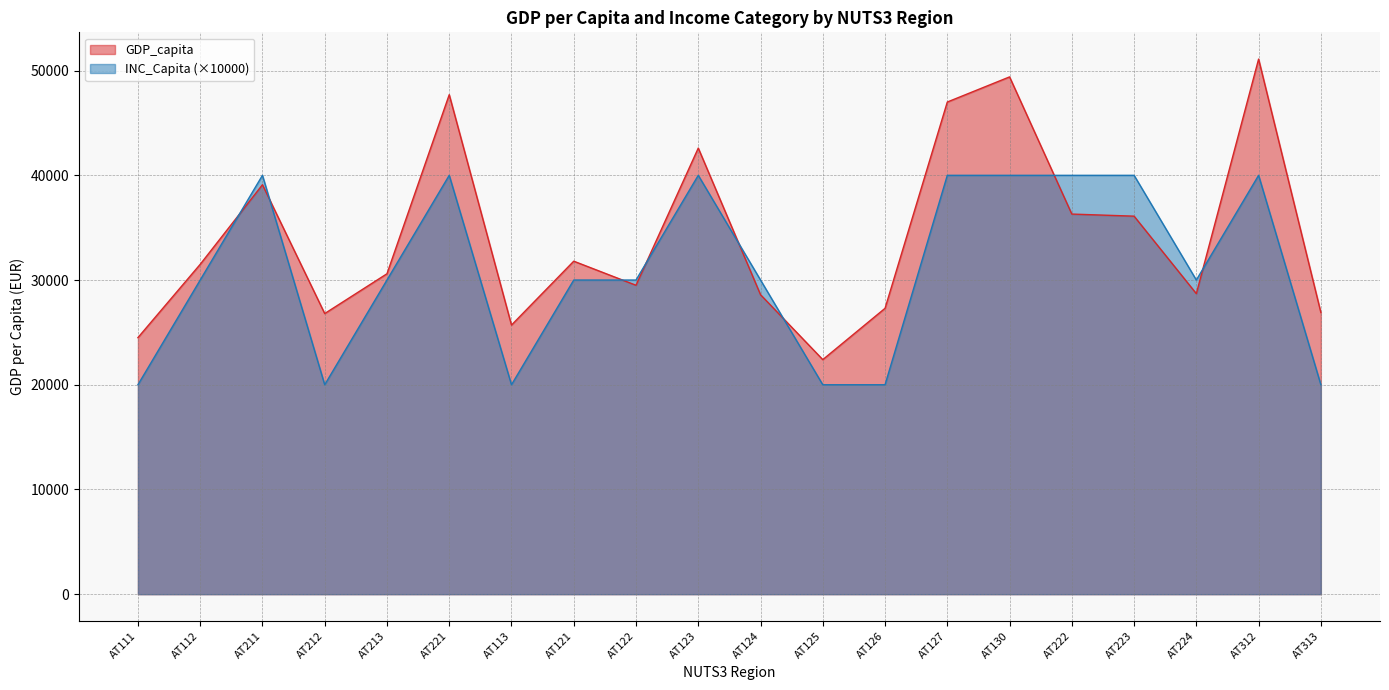

Between AT124 and AT127, which series saw the biggest shift?

GDP_capita